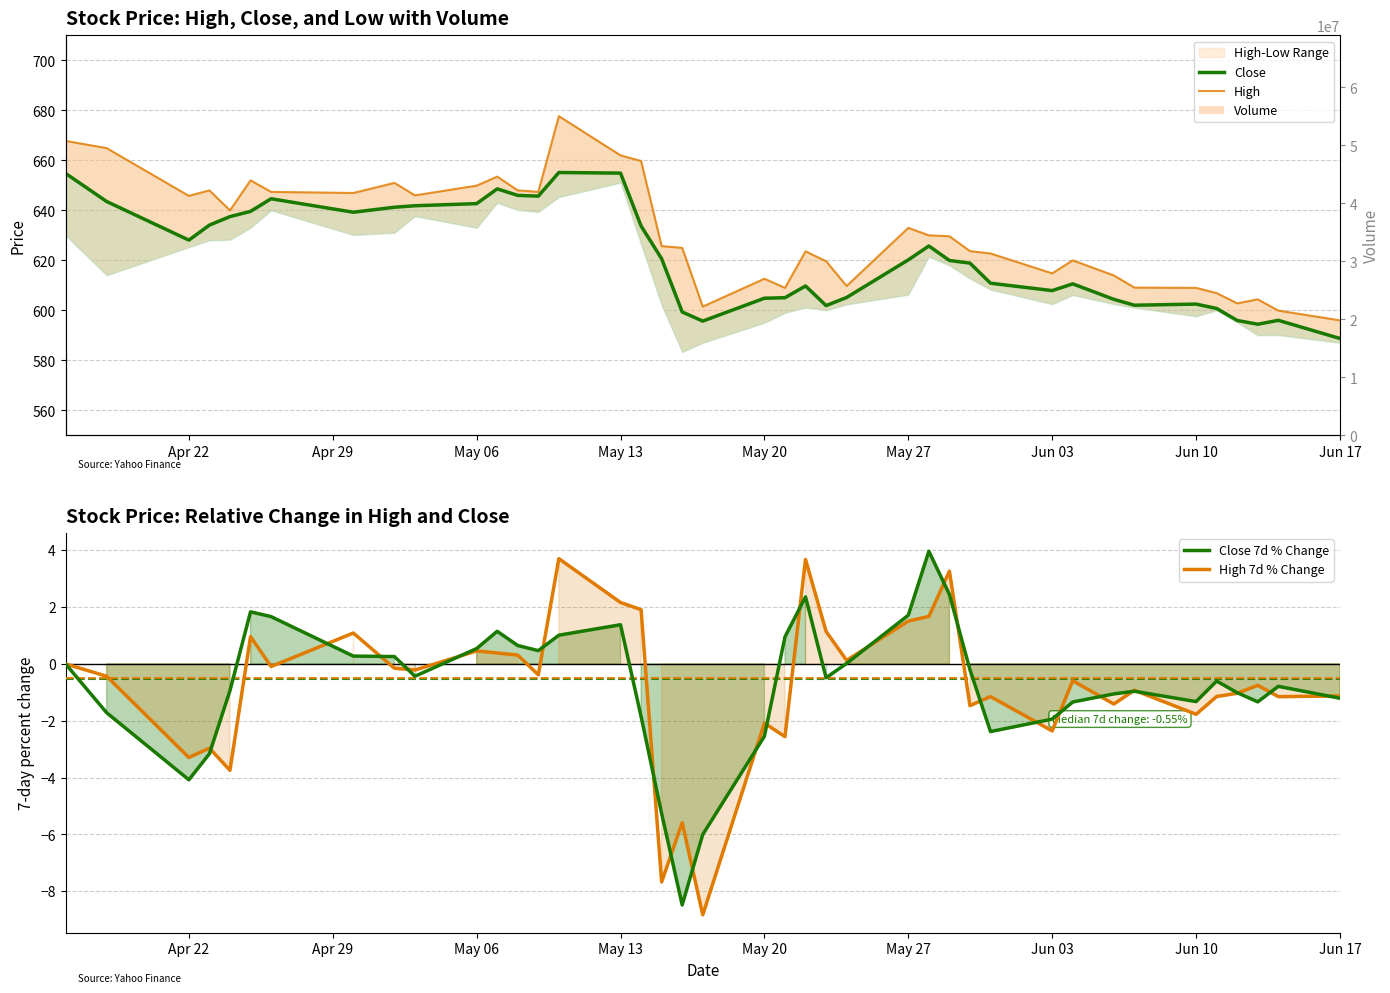

Which series has the largest total across all categories?

High